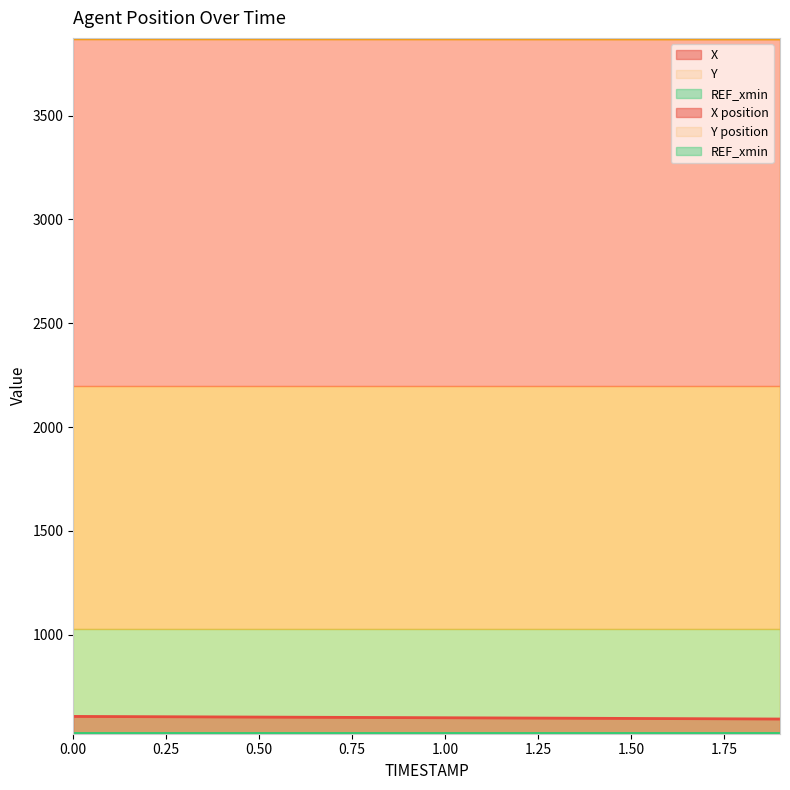

How many lines are shown in the chart?

2